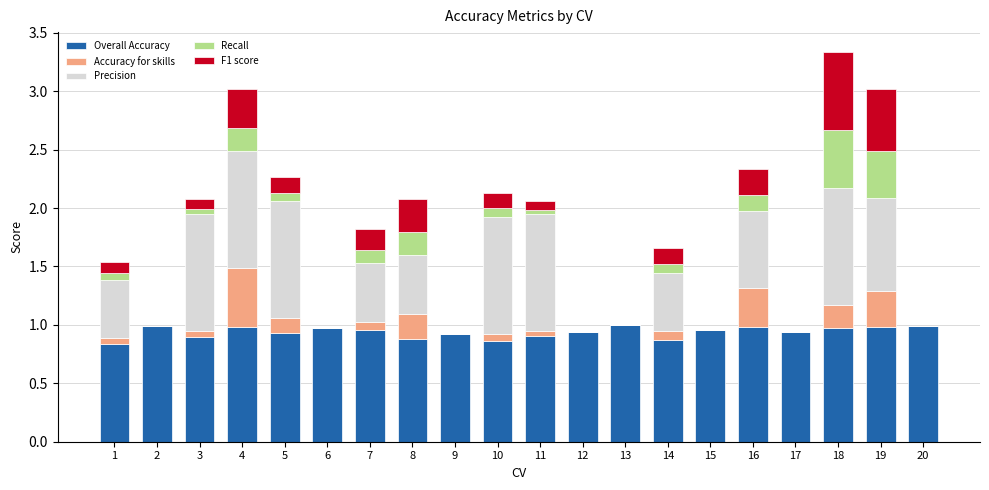

The value of Overall Accuracy at 6 is 0.7. True or false?

False